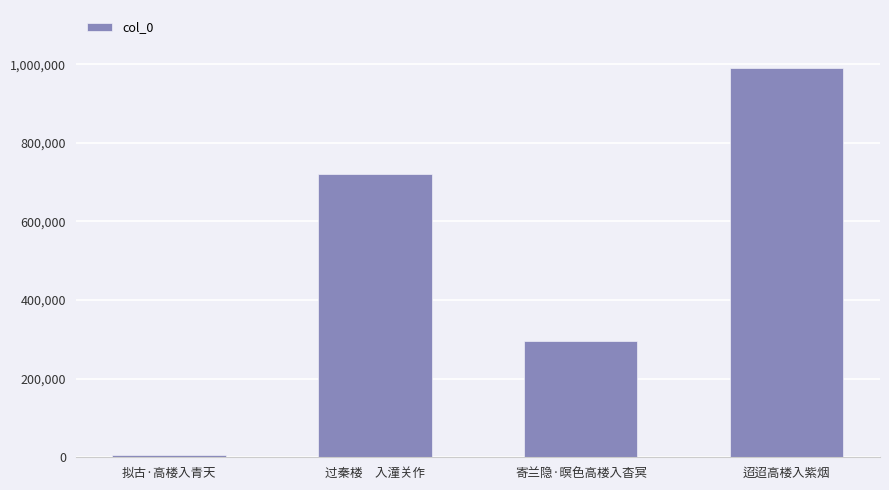

Is it true that the value at 寄兰隐·暝色高楼入杳冥 is 111862?

False